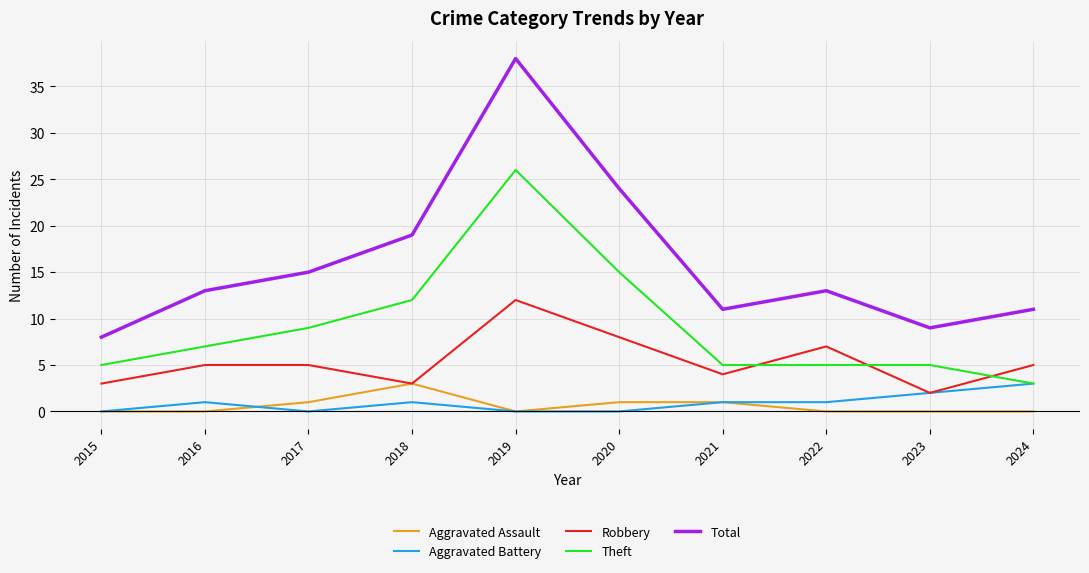

True or false: Theft and Robbery intersect in this chart.

True